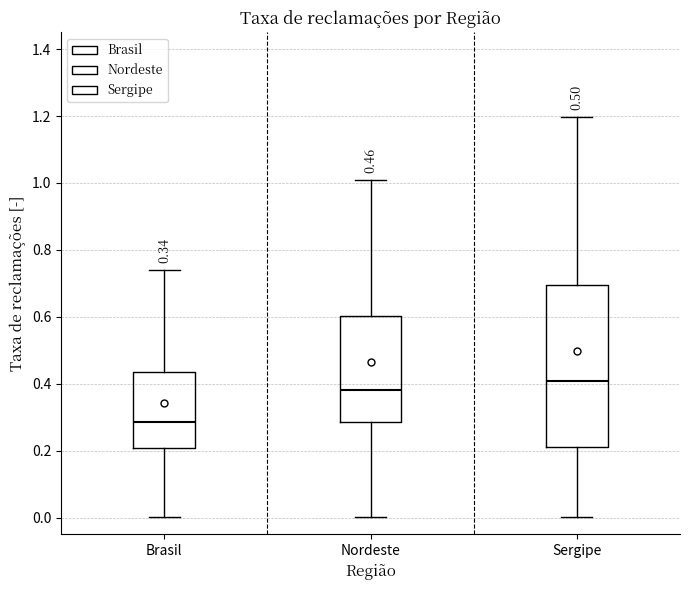

Which box's median line is the lowest?

Brasil